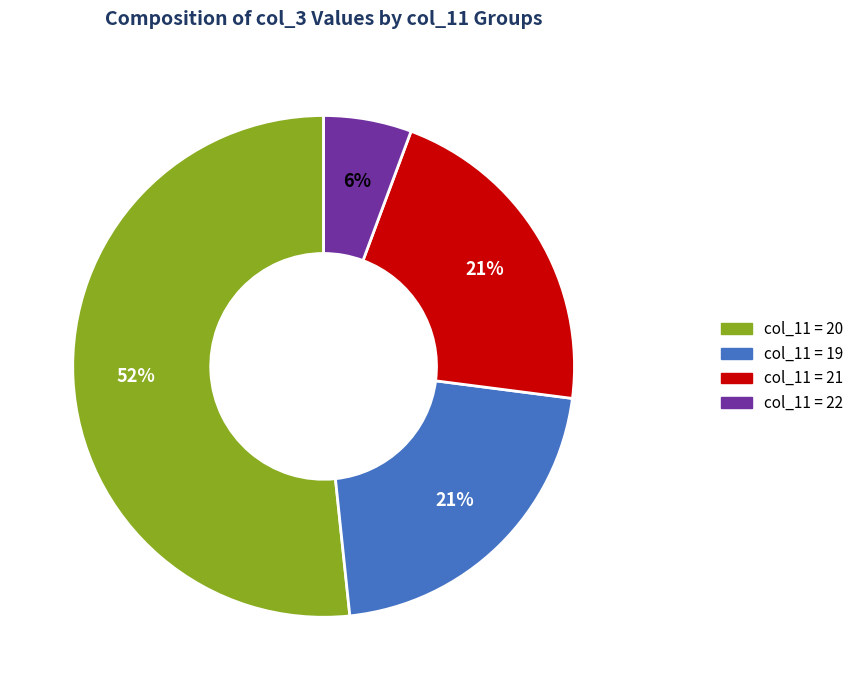

How many slices are in this pie chart?

4